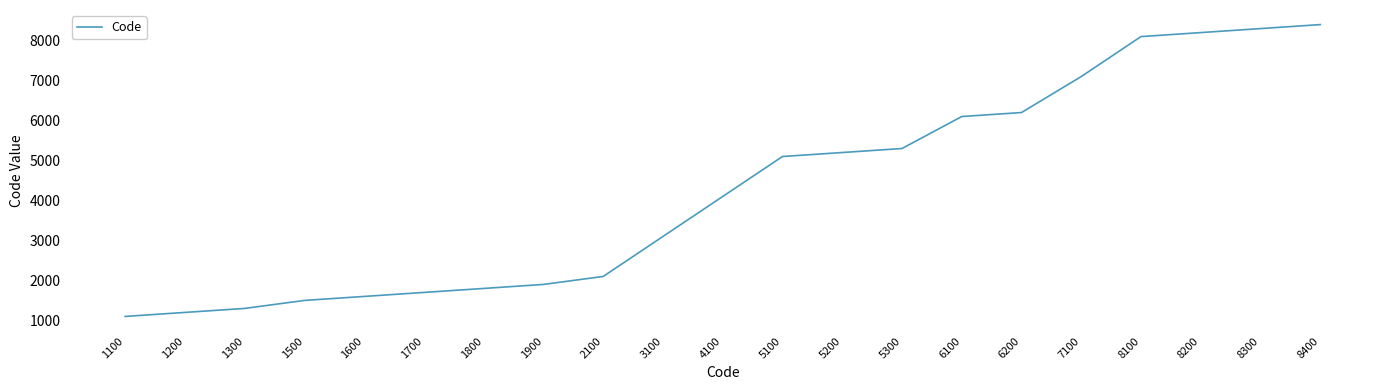

Which has a higher value, 4100 or 3100?

4100